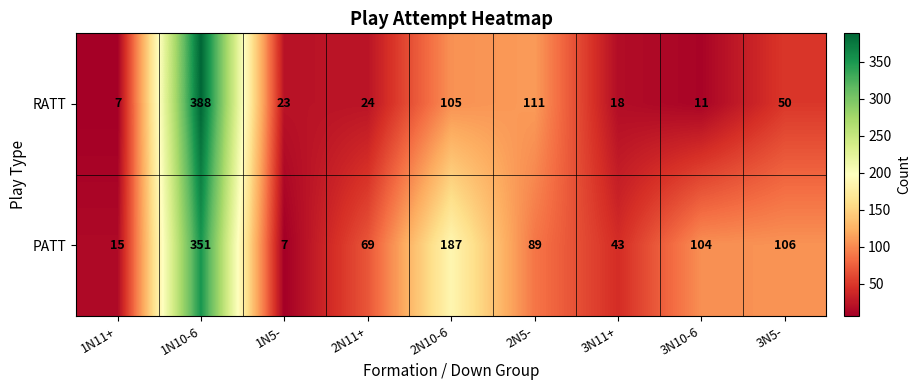

At 1N10-6, list the series in order from largest to smallest.

RATT, PATT